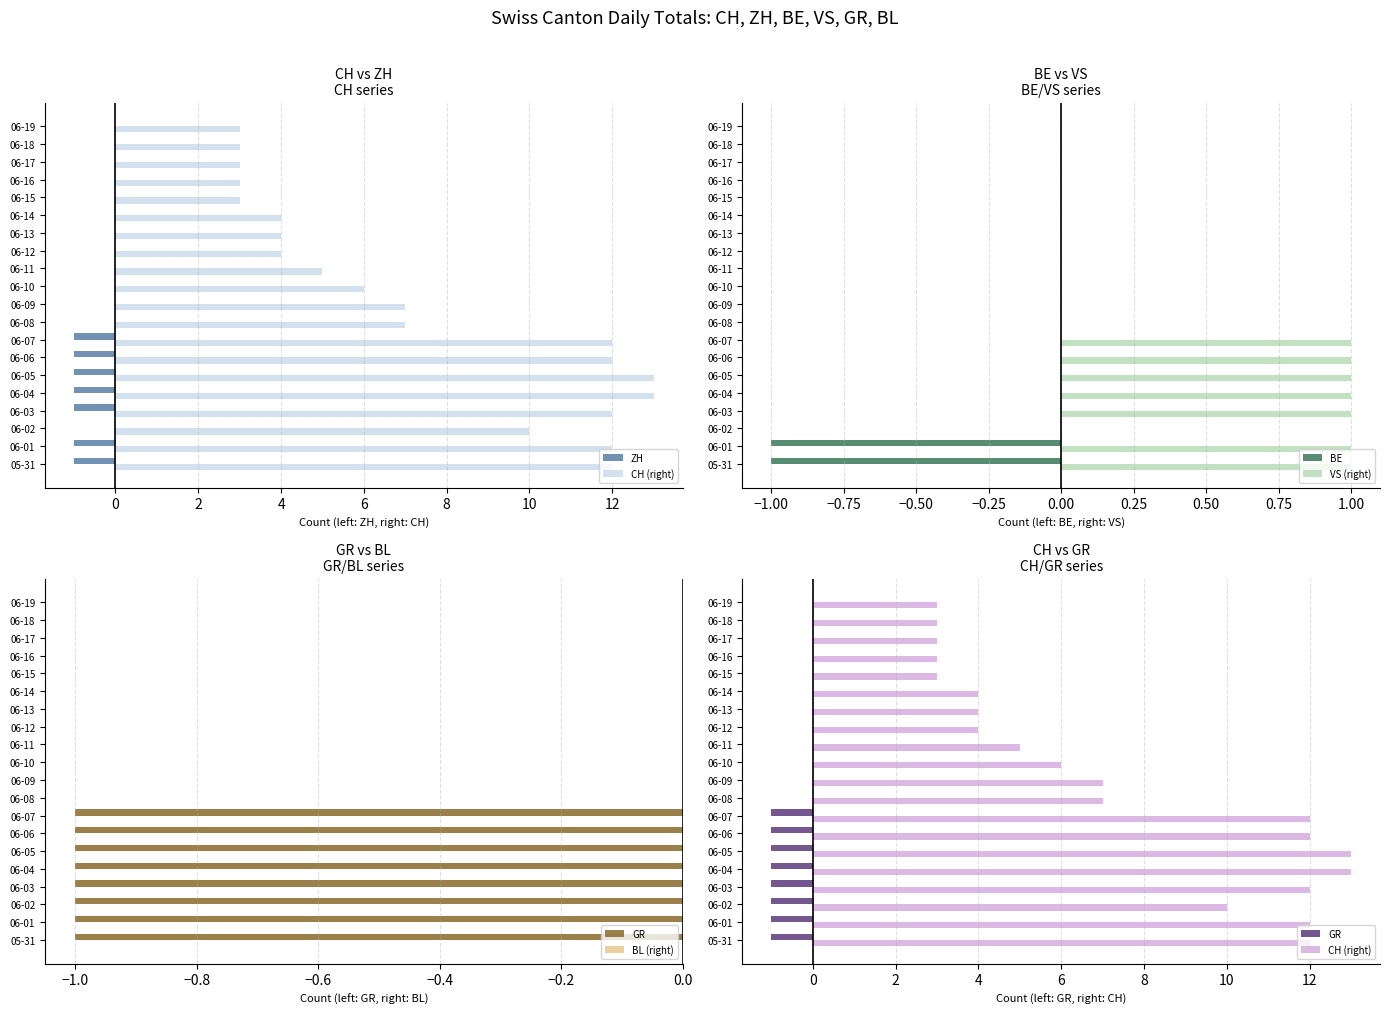

What is the difference between the second highest and minimum values in the ZH series?

1.0